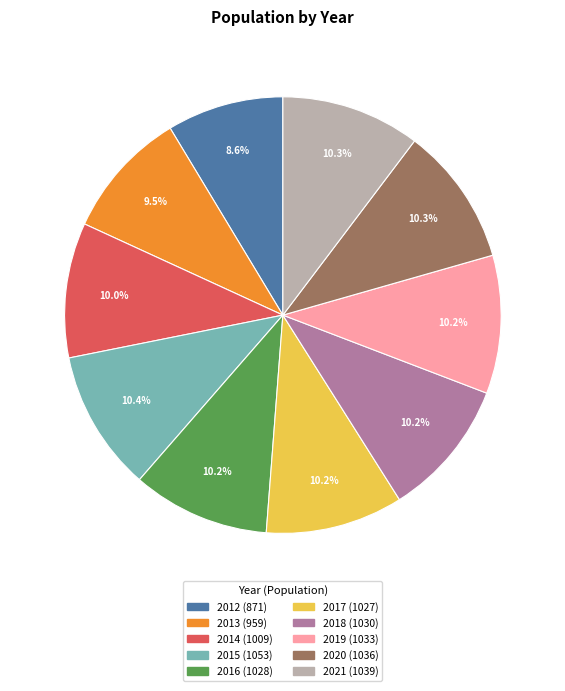

To the nearest percent, what is the difference between the largest and smallest slice percentages?

2%